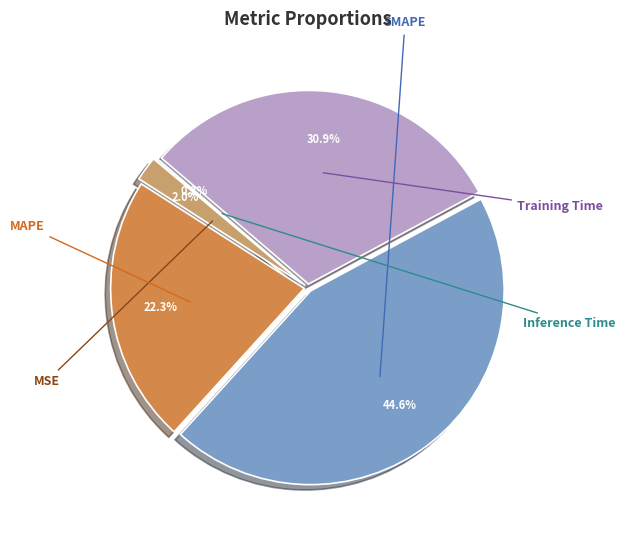

To the nearest percent, what is the difference between the SMAPE and MAPE slice percentages?

22%